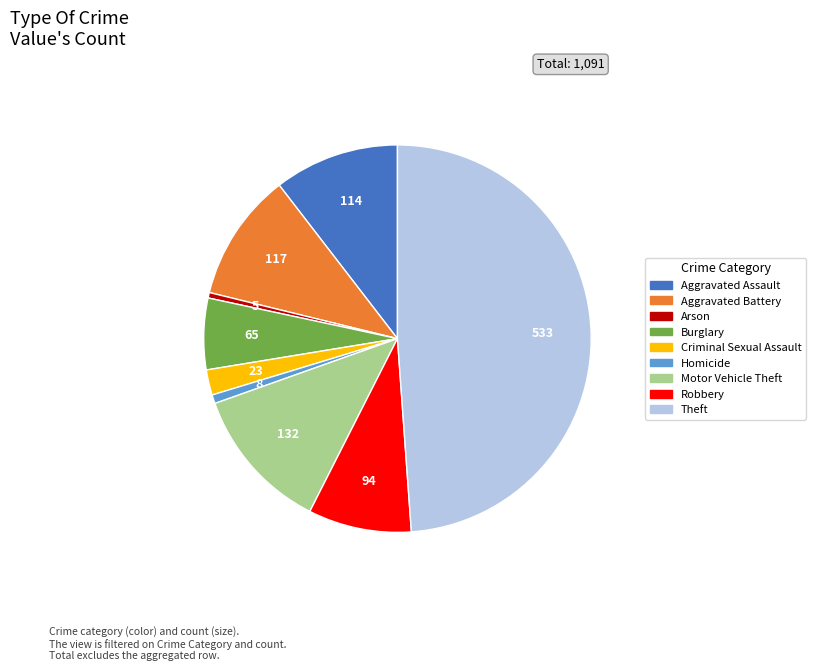

Is there any slice that represents more than half of the pie?

No